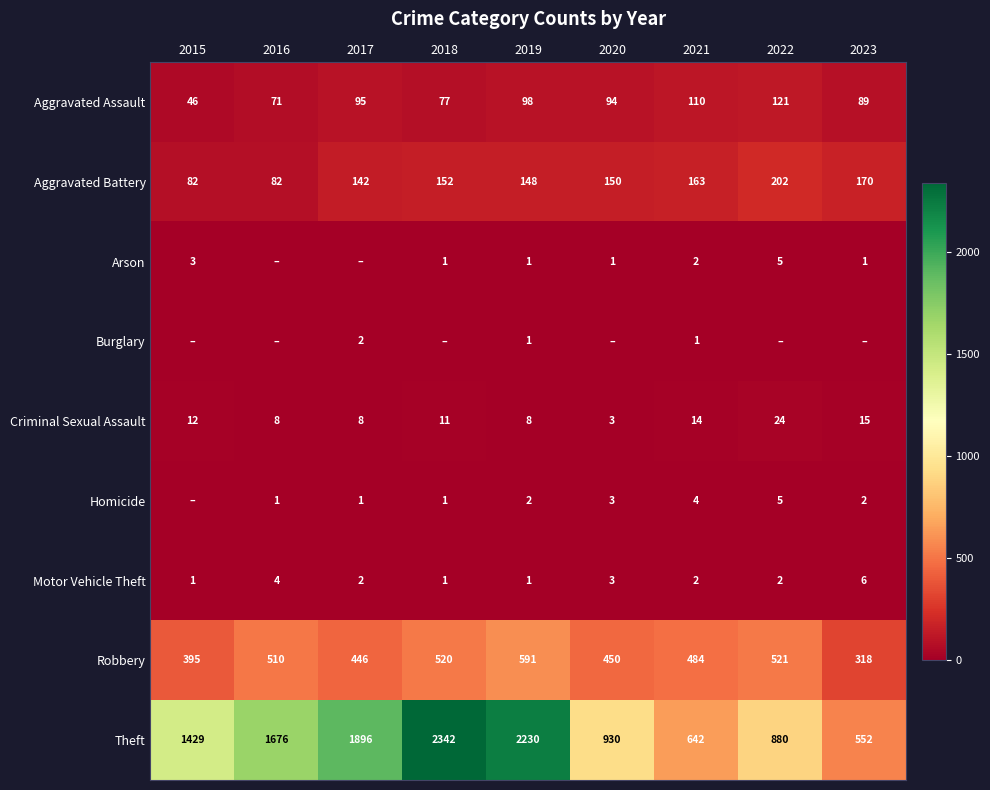

Which series has the widest spread of values?

Theft